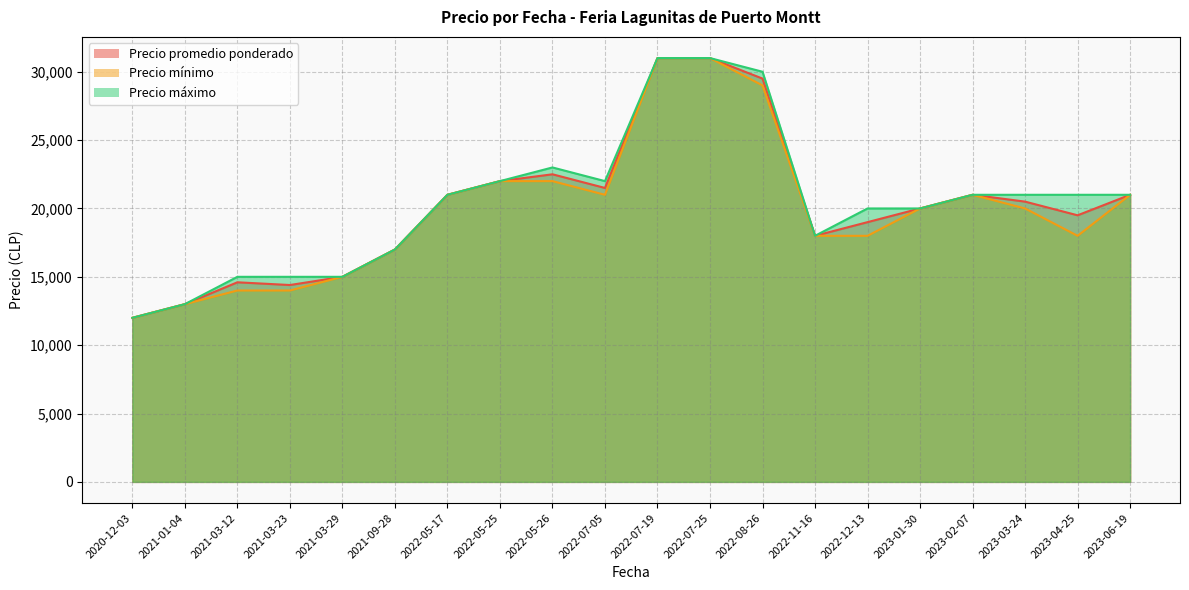

What is the difference between the second highest and minimum values in the Precio máximo series?

19000